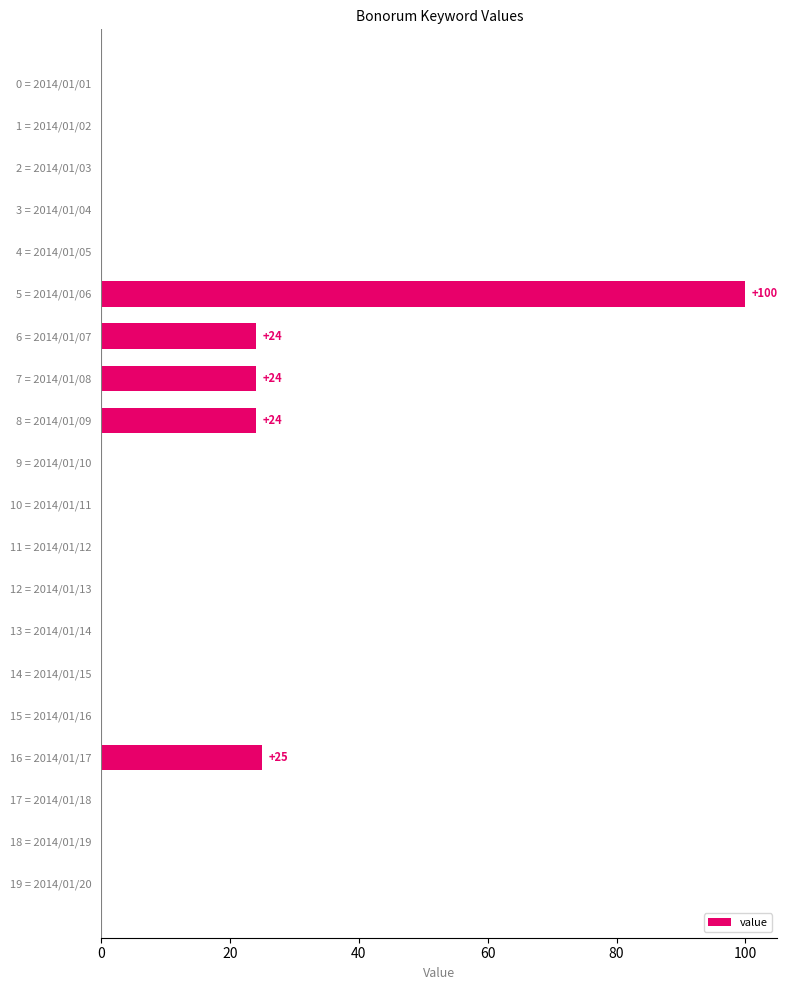

Is it true that the value at 11 = 2014/01/12 is -47?

False